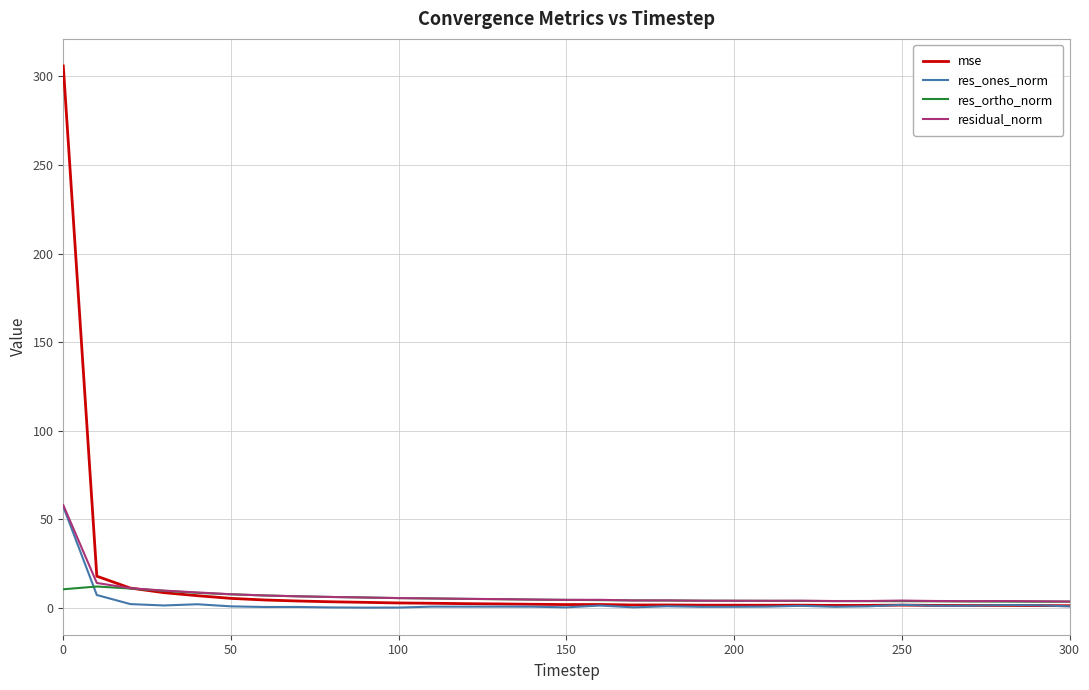

Does the chart display data point markers on the line(s)?

No